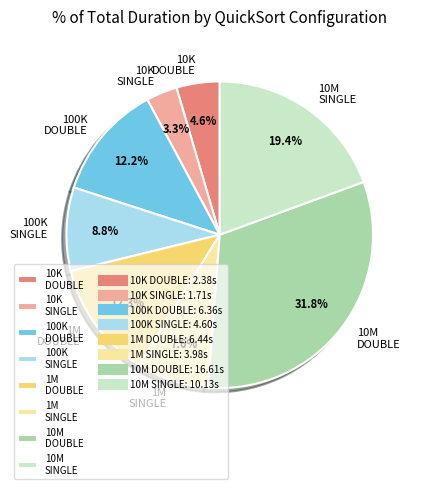

Which category has the biggest portion of the pie?

10M DOUBLE